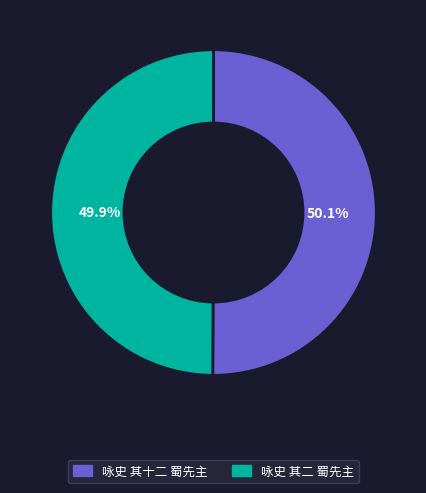

Combined, do 咏史 其二 蜀先主 and 咏史 其十二 蜀先主 account for over 50%?

Yes